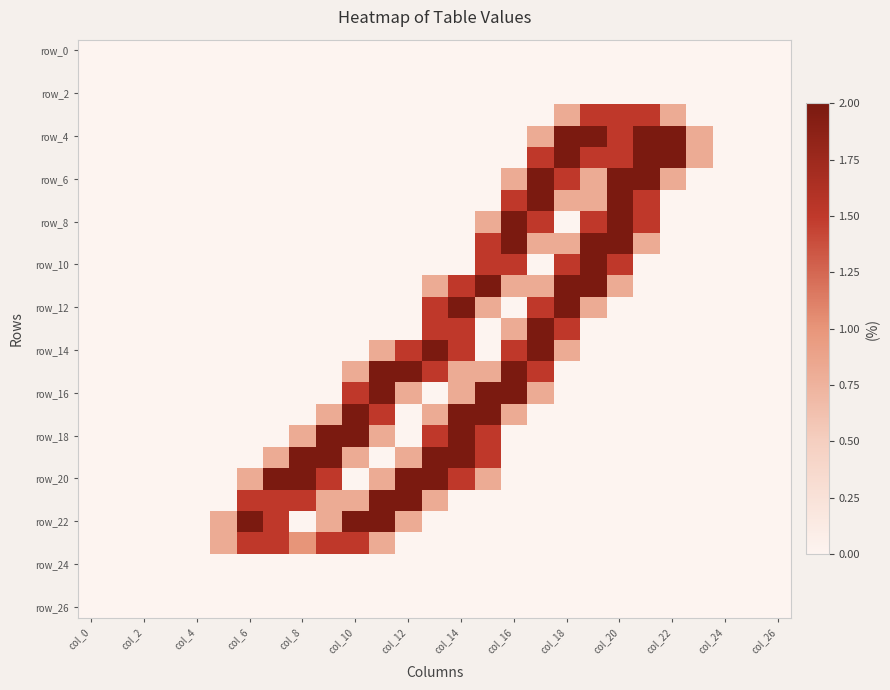

Count the number of categories in the chart.

27